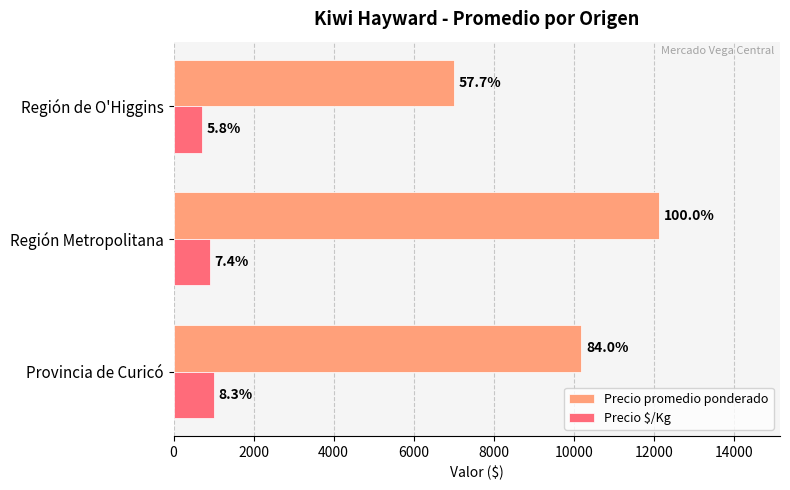

What are all the series names shown in the legend?

Precio promedio ponderado, Precio $/Kg